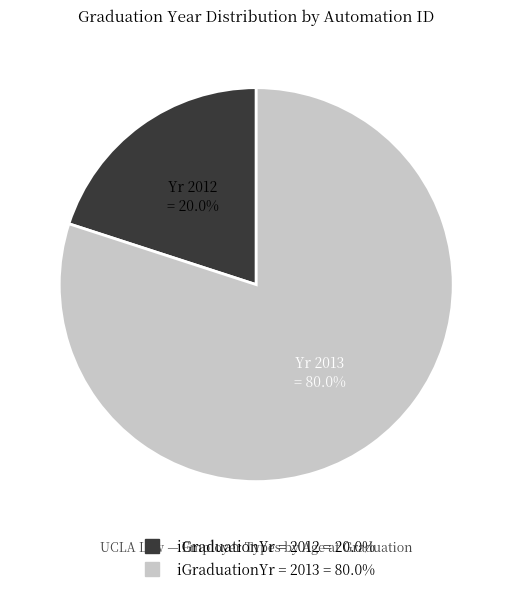

Is there any slice that represents more than half of the pie?

Yes